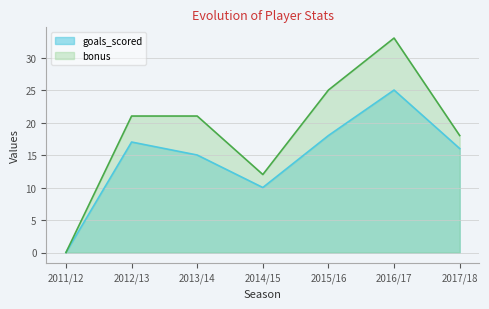

What position from the right is 2016/17?

2